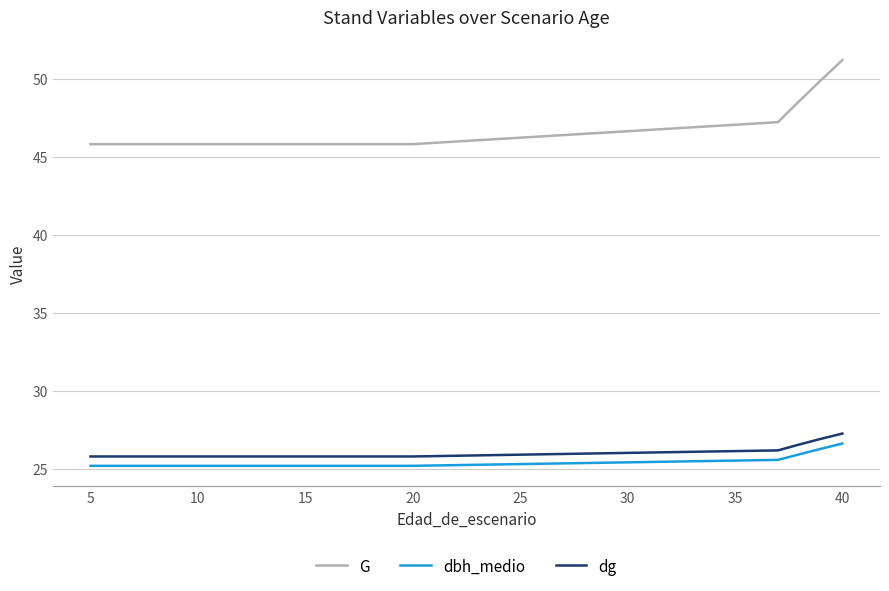

Which series has the largest range (max minus min)?

G